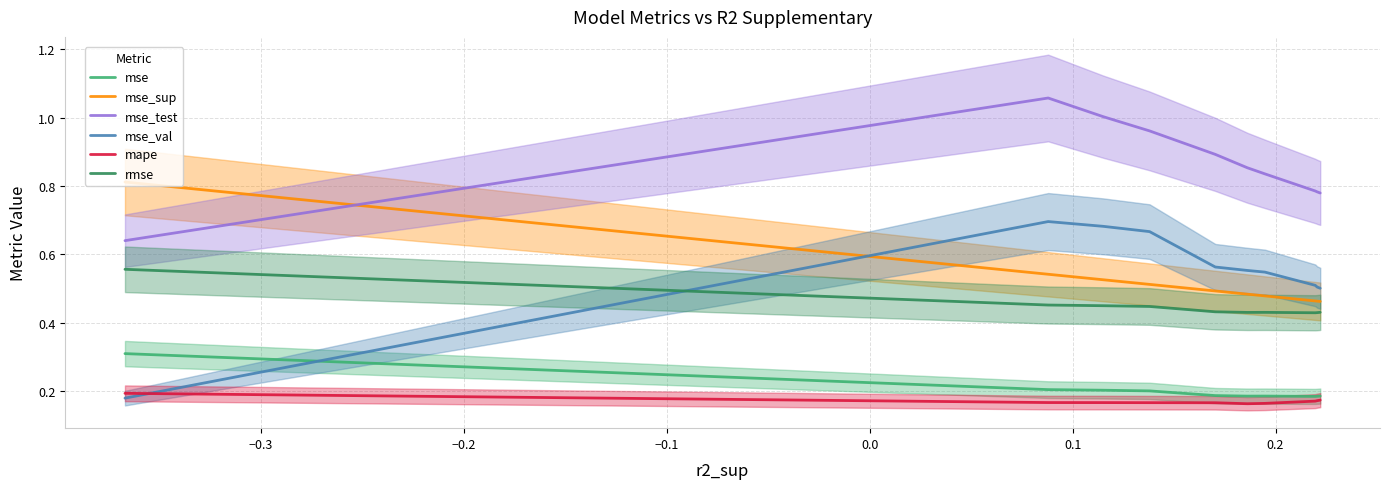

What is the minimum value shown in the chart?

0.2